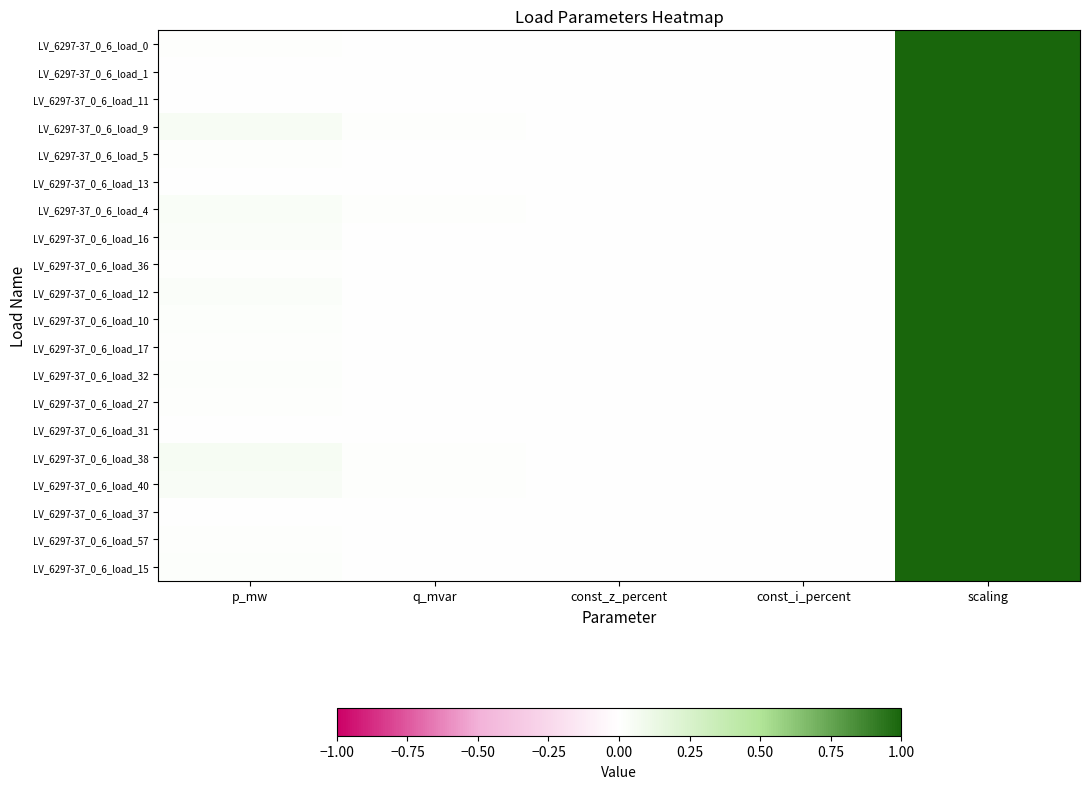

Reading left to right, what are all the values shown in this chart?

LV_6297-37_0_6_load_0: p_mw=0.0	q_mvar=0.0	const_z_percent=0.0	const_i_percent=0.0	scaling=1.0
LV_6297-37_0_6_load_1: p_mw=0.0	q_mvar=0.0	const_z_percent=0.0	const_i_percent=0.0	scaling=1.0
LV_6297-37_0_6_load_11: p_mw=0.0	q_mvar=0.0	const_z_percent=0.0	const_i_percent=0.0	scaling=1.0
LV_6297-37_0_6_load_9: p_mw=0.0	q_mvar=0.0	const_z_percent=0.0	const_i_percent=0.0	scaling=1.0
LV_6297-37_0_6_load_5: p_mw=0.0	q_mvar=0.0	const_z_percent=0.0	const_i_percent=0.0	scaling=1.0
LV_6297-37_0_6_load_13: p_mw=0.0	q_mvar=0.0	const_z_percent=0.0	const_i_percent=0.0	scaling=1.0
LV_6297-37_0_6_load_4: p_mw=0.0	q_mvar=0.0	const_z_percent=0.0	const_i_percent=0.0	scaling=1.0
LV_6297-37_0_6_load_16: p_mw=0.0	q_mvar=0.0	const_z_percent=0.0	const_i_percent=0.0	scaling=1.0
LV_6297-37_0_6_load_36: p_mw=0.0	q_mvar=0.0	const_z_percent=0.0	const_i_percent=0.0	scaling=1.0
LV_6297-37_0_6_load_12: p_mw=0.0	q_mvar=0.0	const_z_percent=0.0	const_i_percent=0.0	scaling=1.0
LV_6297-37_0_6_load_10: p_mw=0.0	q_mvar=0.0	const_z_percent=0.0	const_i_percent=0.0	scaling=1.0
LV_6297-37_0_6_load_17: p_mw=0.0	q_mvar=0.0	const_z_percent=0.0	const_i_percent=0.0	scaling=1.0
LV_6297-37_0_6_load_32: p_mw=0.0	q_mvar=0.0	const_z_percent=0.0	const_i_percent=0.0	scaling=1.0
LV_6297-37_0_6_load_27: p_mw=0.0	q_mvar=0.0	const_z_percent=0.0	const_i_percent=0.0	scaling=1.0
LV_6297-37_0_6_load_31: p_mw=0.0	q_mvar=0.0	const_z_percent=0.0	const_i_percent=0.0	scaling=1.0
LV_6297-37_0_6_load_38: p_mw=0.1	q_mvar=0.0	const_z_percent=0.0	const_i_percent=0.0	scaling=1.0
LV_6297-37_0_6_load_40: p_mw=0.0	q_mvar=0.0	const_z_percent=0.0	const_i_percent=0.0	scaling=1.0
LV_6297-37_0_6_load_37: p_mw=0.0	q_mvar=0.0	const_z_percent=0.0	const_i_percent=0.0	scaling=1.0
LV_6297-37_0_6_load_57: p_mw=0.0	q_mvar=0.0	const_z_percent=0.0	const_i_percent=0.0	scaling=1.0
LV_6297-37_0_6_load_15: p_mw=0.0	q_mvar=0.0	const_z_percent=0.0	const_i_percent=0.0	scaling=1.0